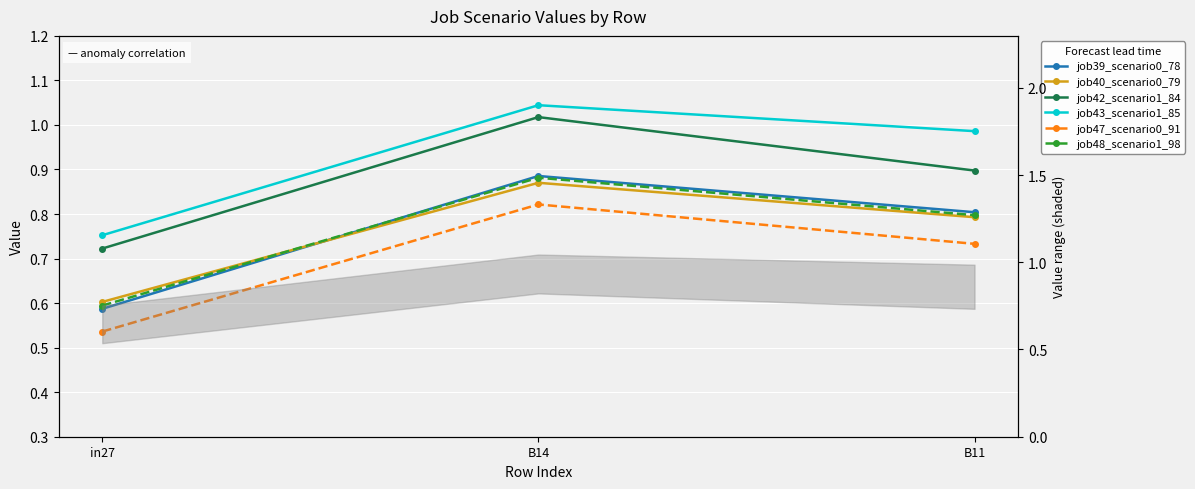

Rank the series by their maximum value, from highest to lowest.

job43_scenario1_85, job42_scenario1_84, job39_scenario0_78, job48_scenario1_98, job40_scenario0_79, job47_scenario0_91